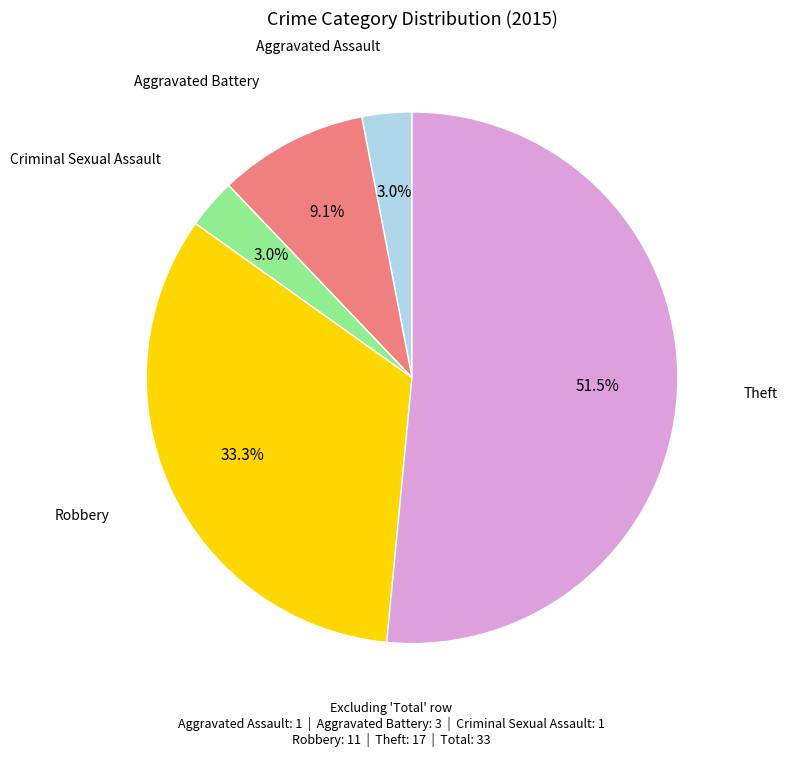

Is the sum of Criminal Sexual Assault and Robbery greater than half?

No